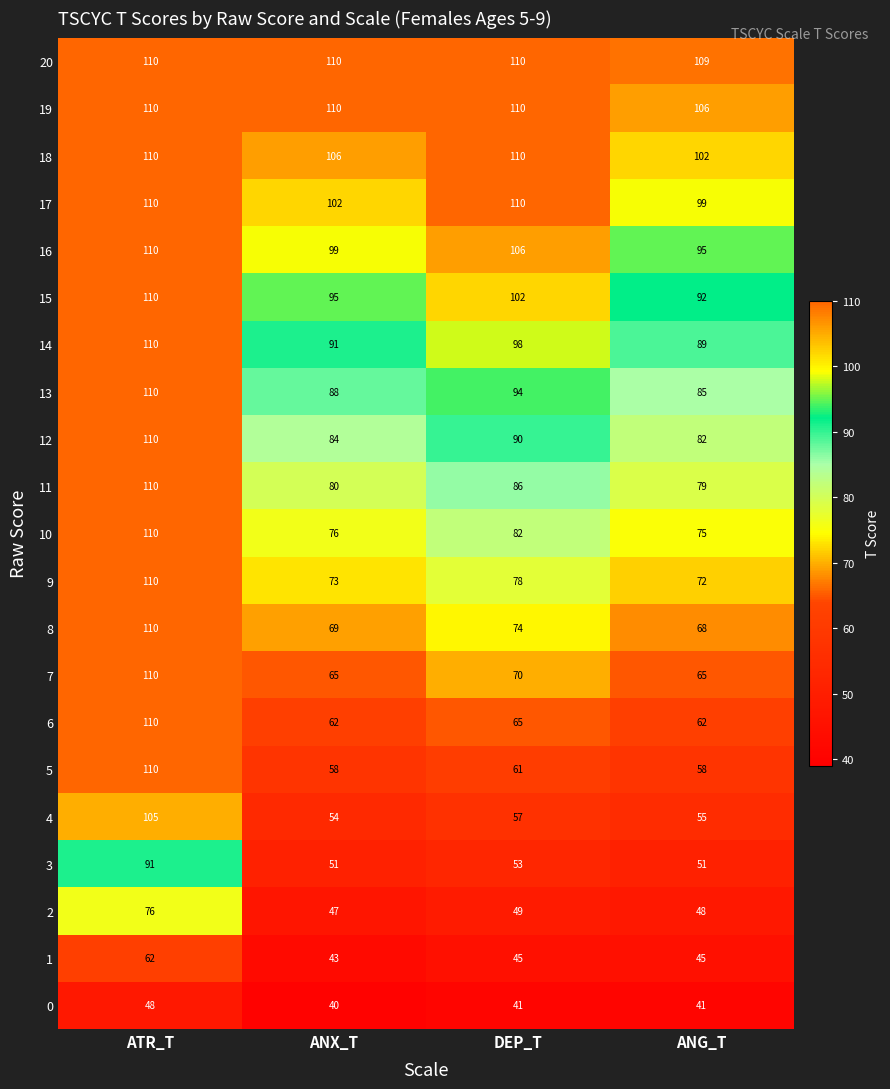

Count the 1 values in the range 45 to 62.

3